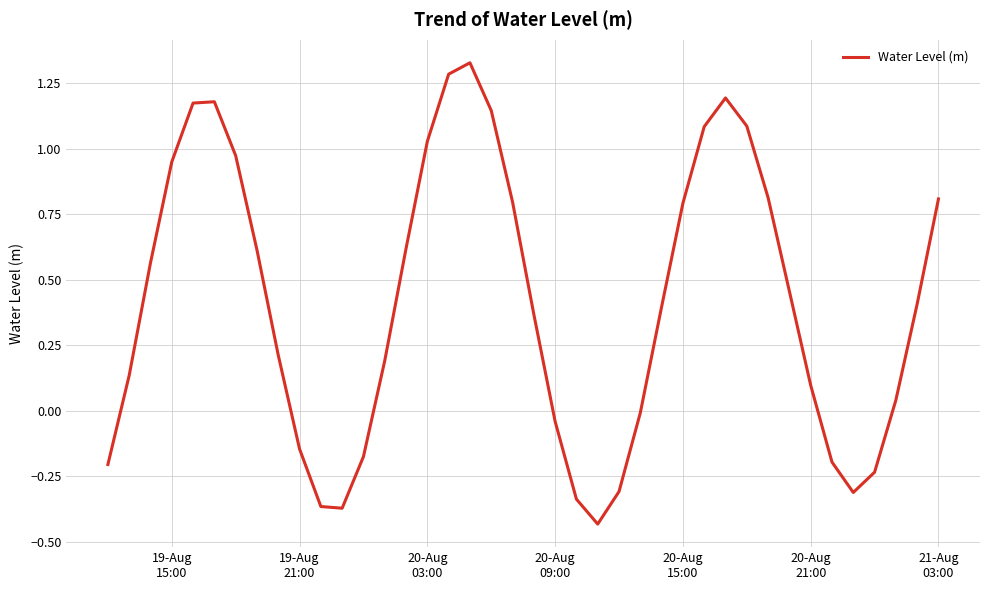

What is the difference between the maximum and minimum values?

1.8